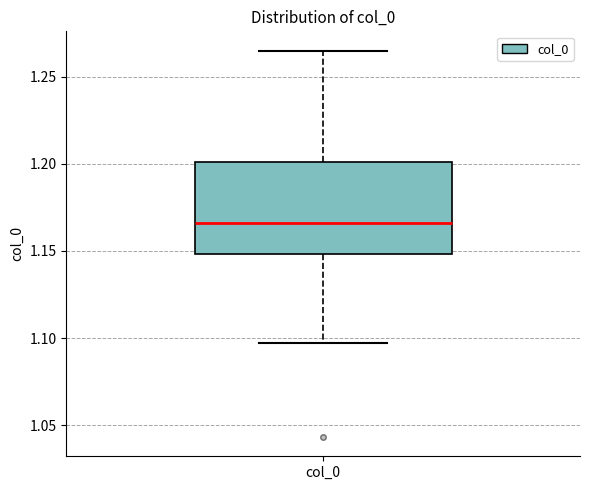

Transcribe this box plot: give where the median line is, the range the box spans, and where the two whiskers end, as read against the y-axis. The values are not printed on the chart, so give them approximately, as read against the axis.

median 1.165, box 1.150 to 1.200, whiskers 1.095 to 1.265